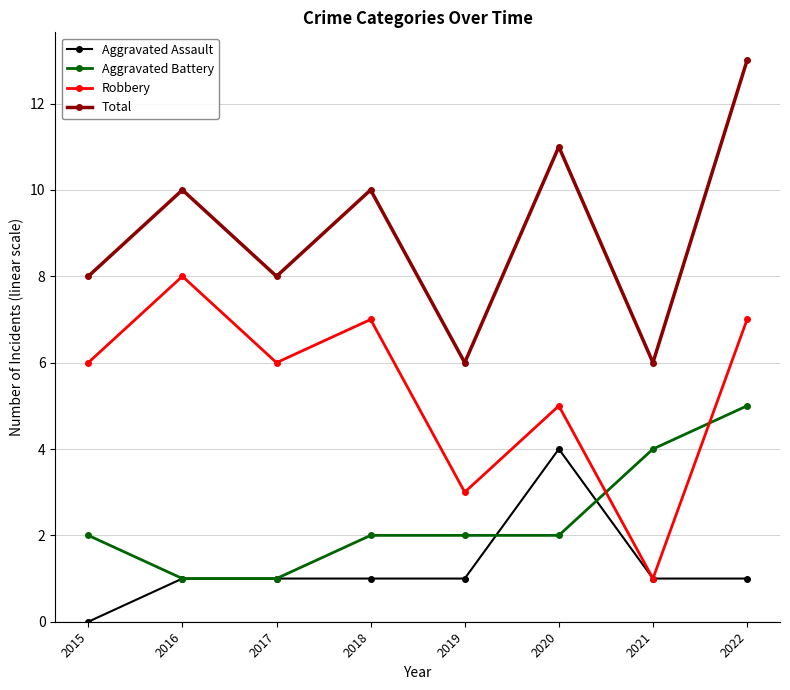

What is the difference between the highest and lowest values at 2015?

8